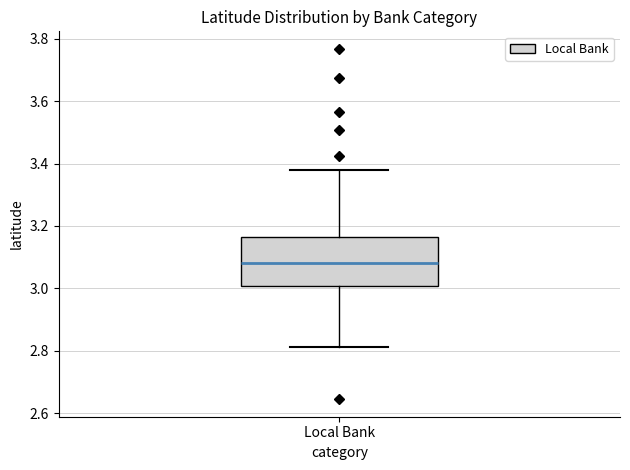

Where does the median line of the box for Local Bank sit on the y-axis? The values are not printed on the chart, so give them approximately, as read against the axis.

3.08